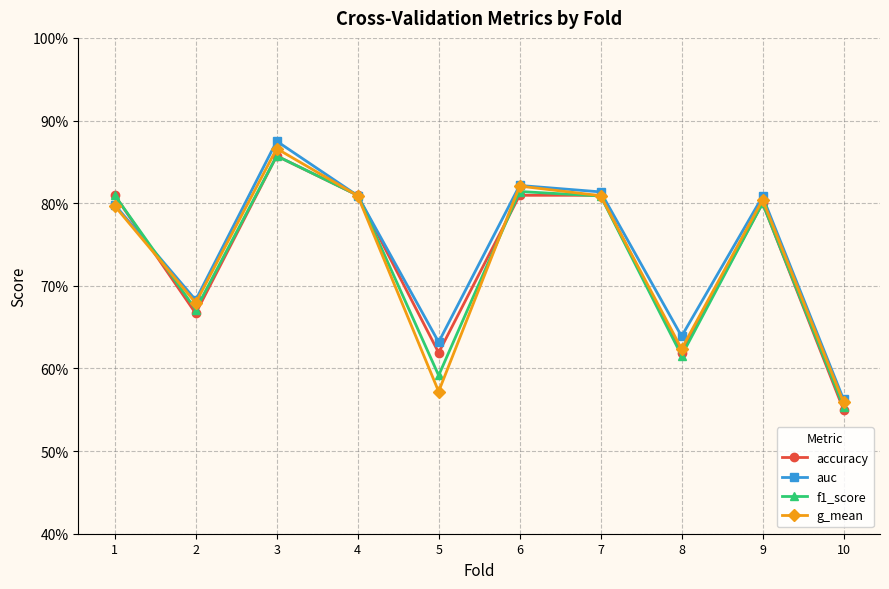

How many times do auc and f1_score cross each other?

3